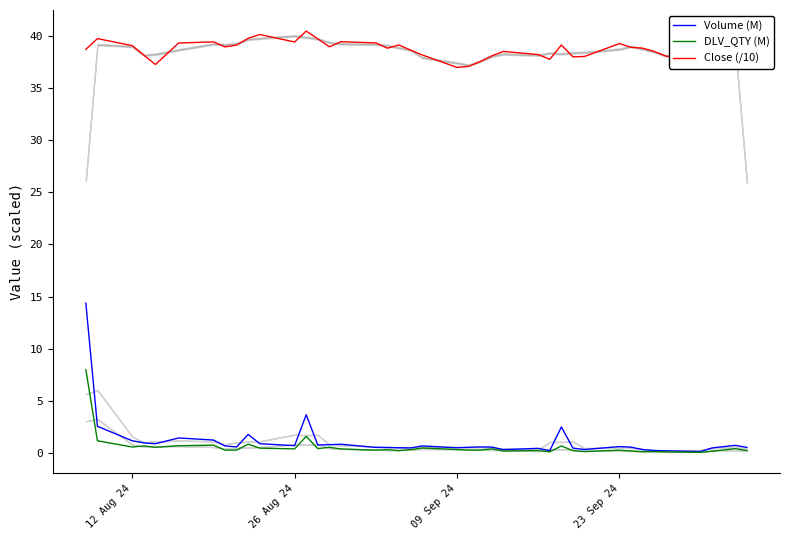

True or false: Close (/10) and Volume (M) cross at least once.

False